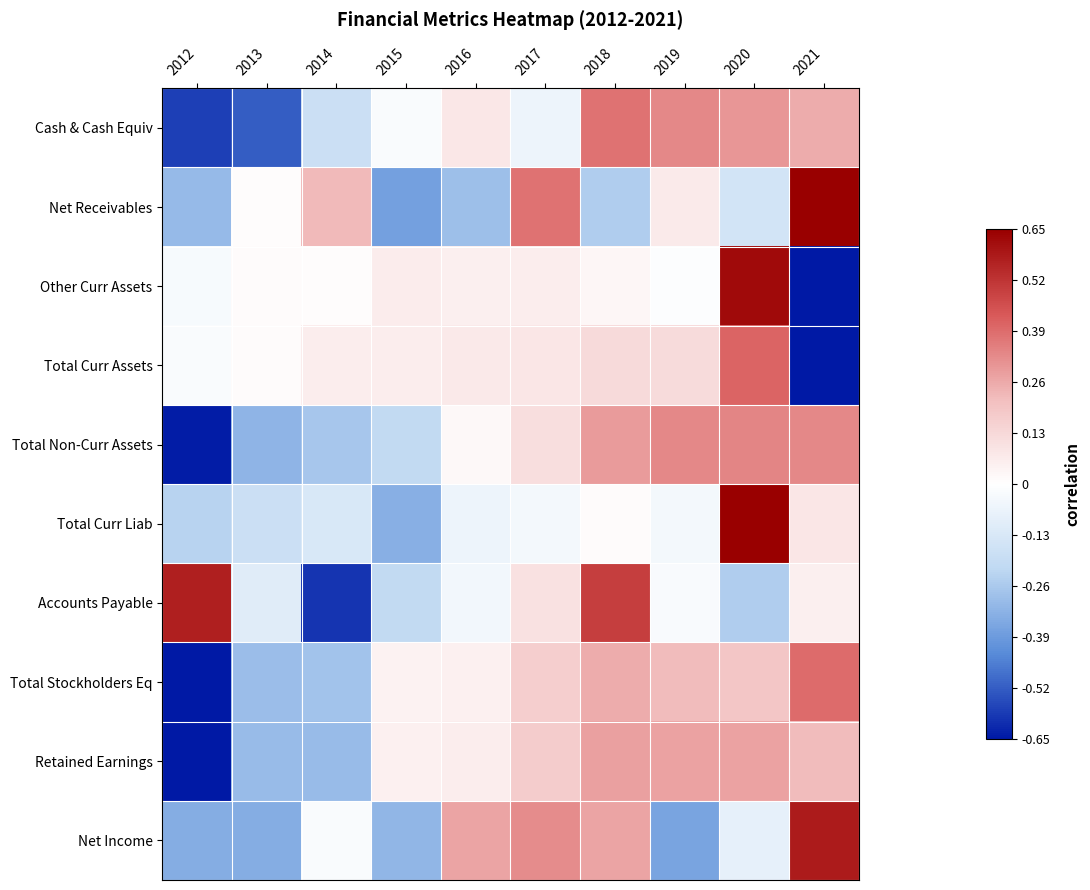

Reading left to right, transcribe all the data shown in this chart.

Cash & Cash Equiv: 2012=-0.6	2013=-0.5	2014=-0.2	2015=-0.0	2016=0.1	2017=-0.1	2018=0.4	2019=0.3	2020=0.3	2021=0.3
Net Receivables: 2012=-0.3	2013=0.0	2014=0.2	2015=-0.4	2016=-0.3	2017=0.4	2018=-0.2	2019=0.1	2020=-0.2	2021=0.7
Other Curr Assets: 2012=-0.0	2013=0.0	2014=0.0	2015=0.1	2016=0.1	2017=0.1	2018=0.0	2019=-0.0	2020=0.6	2021=-0.7
Total Curr Assets: 2012=-0.0	2013=0.0	2014=0.1	2015=0.1	2016=0.1	2017=0.1	2018=0.1	2019=0.1	2020=0.4	2021=-0.7
Total Non-Curr Assets: 2012=-0.6	2013=-0.3	2014=-0.3	2015=-0.2	2016=0.0	2017=0.1	2018=0.3	2019=0.3	2020=0.3	2021=0.3
Total Curr Liab: 2012=-0.2	2013=-0.2	2014=-0.1	2015=-0.3	2016=-0.1	2017=-0.0	2018=0.0	2019=-0.0	2020=0.7	2021=0.1
Accounts Payable: 2012=0.6	2013=-0.1	2014=-0.6	2015=-0.2	2016=-0.0	2017=0.1	2018=0.5	2019=-0.0	2020=-0.2	2021=0.1
Total Stockholders Eq: 2012=-0.7	2013=-0.3	2014=-0.3	2015=0.0	2016=0.0	2017=0.2	2018=0.3	2019=0.2	2020=0.2	2021=0.4
Retained Earnings: 2012=-0.7	2013=-0.3	2014=-0.3	2015=0.0	2016=0.1	2017=0.2	2018=0.3	2019=0.3	2020=0.3	2021=0.2
Net Income: 2012=-0.3	2013=-0.3	2014=-0.0	2015=-0.3	2016=0.3	2017=0.3	2018=0.3	2019=-0.4	2020=-0.1	2021=0.6